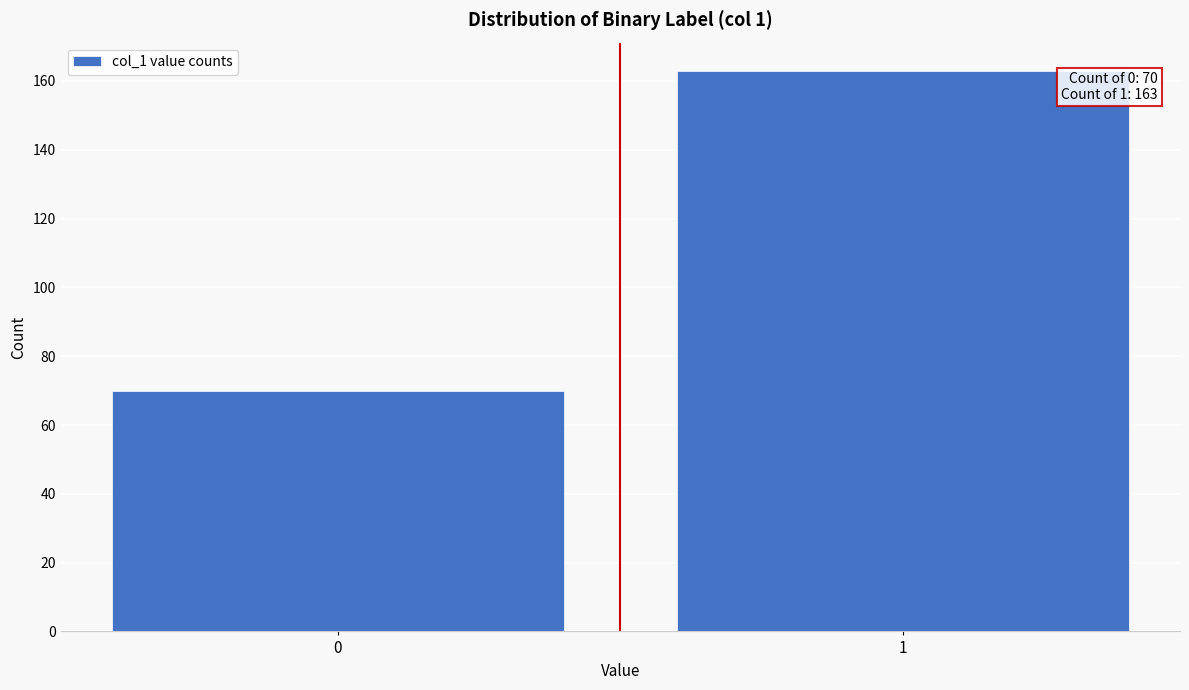

Reading left to right, list all the values displayed in this chart.

70	163